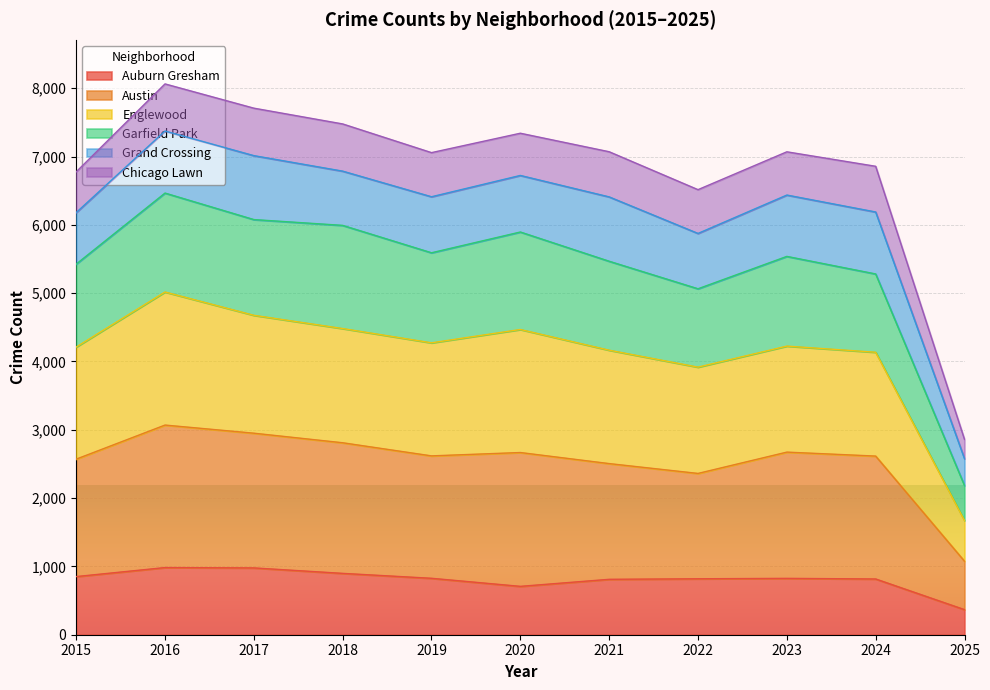

True or false: Austin and Englewood cross at least once.

False